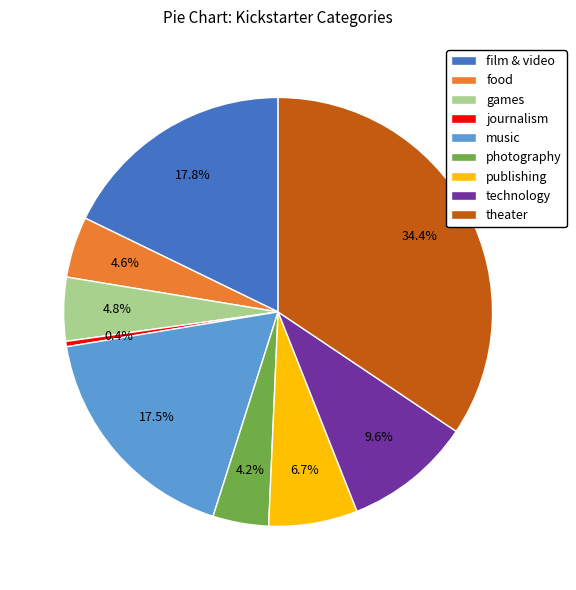

How many segments does this pie chart have?

9